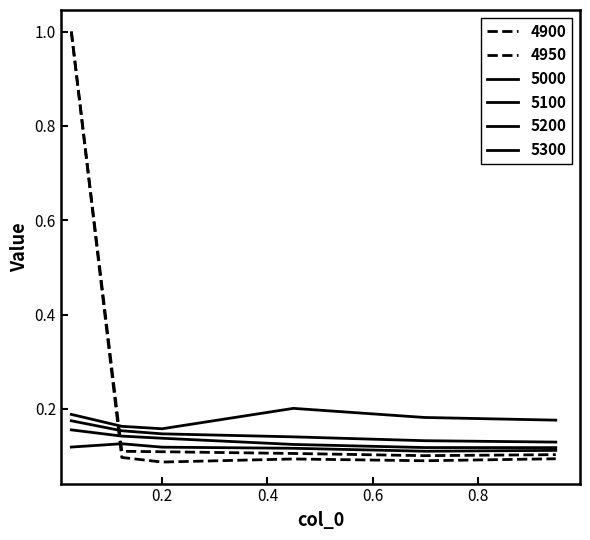

How many 5000 values are between 0 and 1?

6